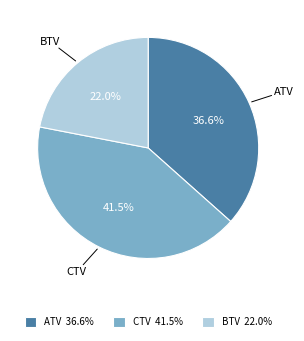

Rank the categories by value from highest to lowest.

CTV, ATV, BTV